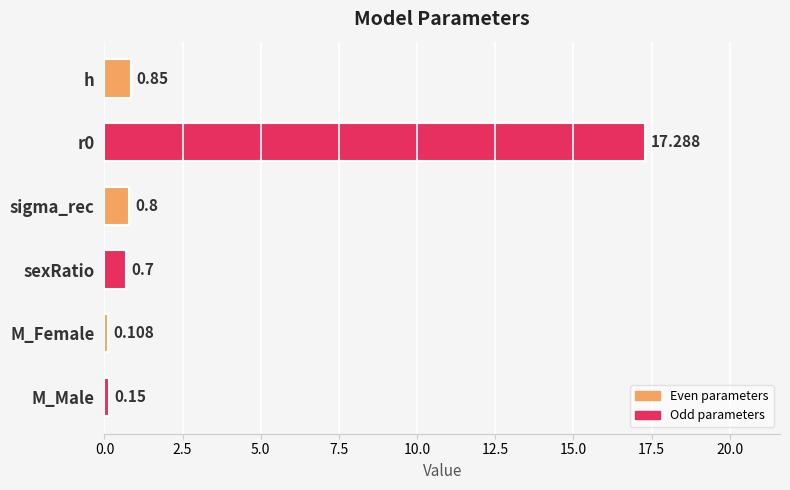

What is the label of the 4th bar from the top?

sexRatio